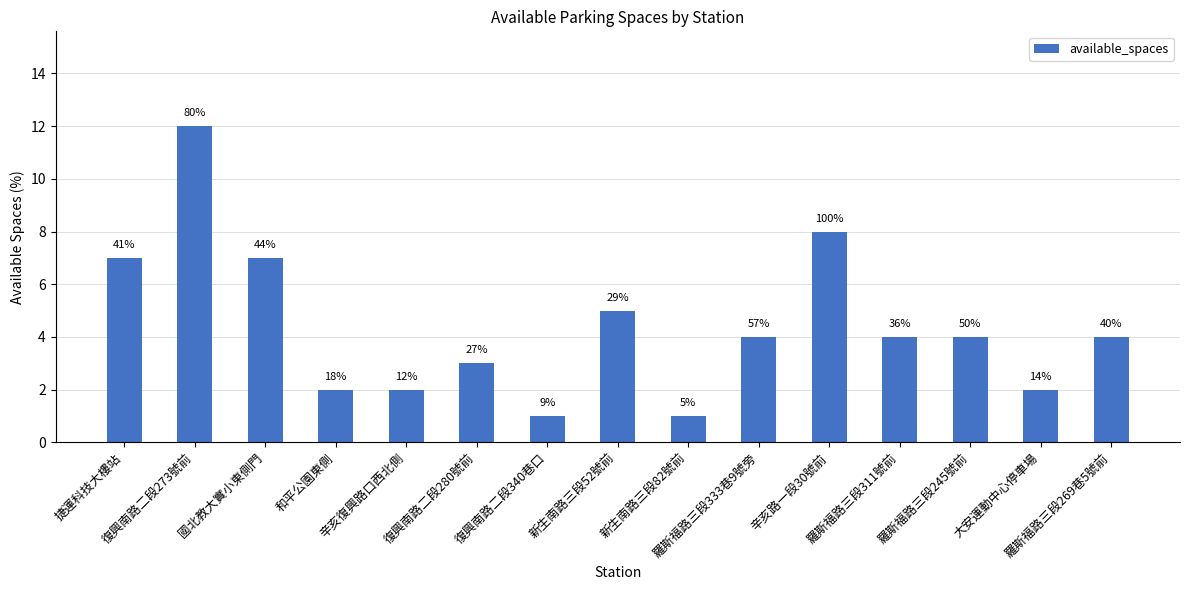

List the labels in order of value, largest first.

復興南路二段273號前, 辛亥路一段30號前, 捷運科技大樓站, 國北教大實小東側門, 新生南路三段52號前, 羅斯福路三段333巷9號旁, 羅斯福路三段311號前, 羅斯福路三段245號前, 羅斯福路三段269巷5號前, 復興南路二段280號前, 和平公園東側, 辛亥復興路口西北側, 大安運動中心停車場, 復興南路二段340巷口, 新生南路三段82號前